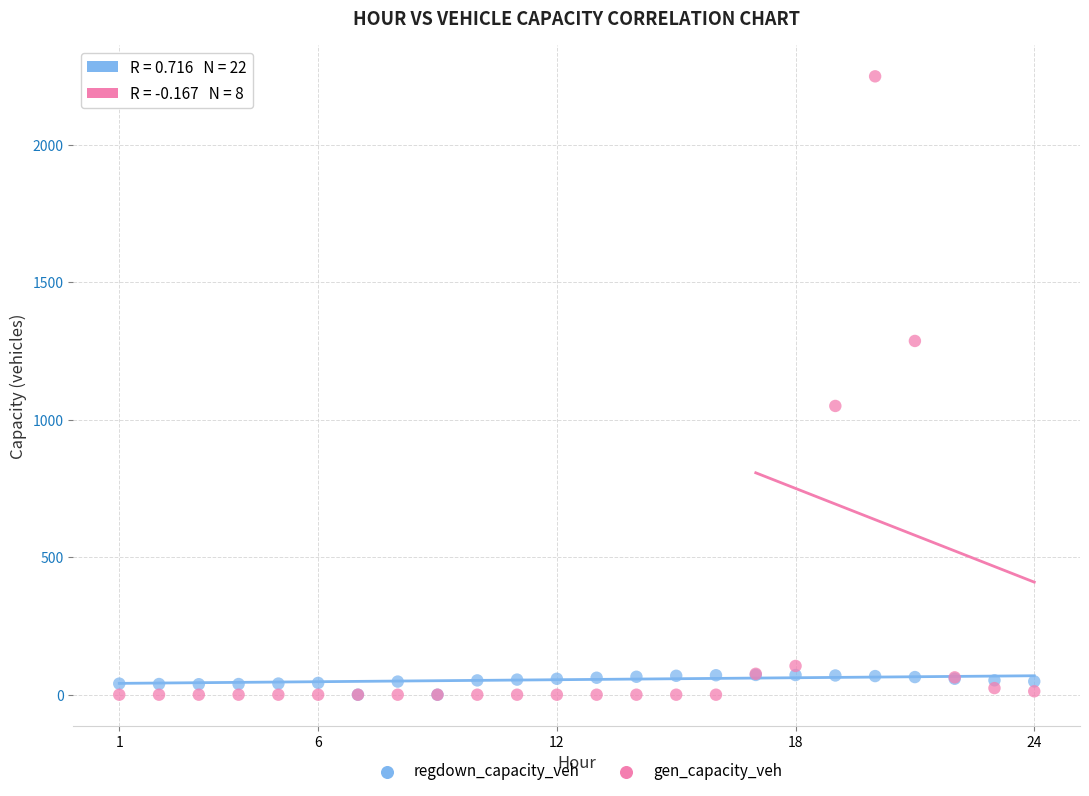

Across all series, what Y value is closest to 1125?

1050.7